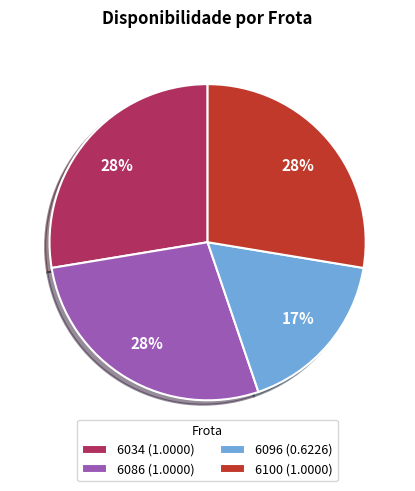

Is it true that 6100 (1.0000) is 34% of the pie?

False